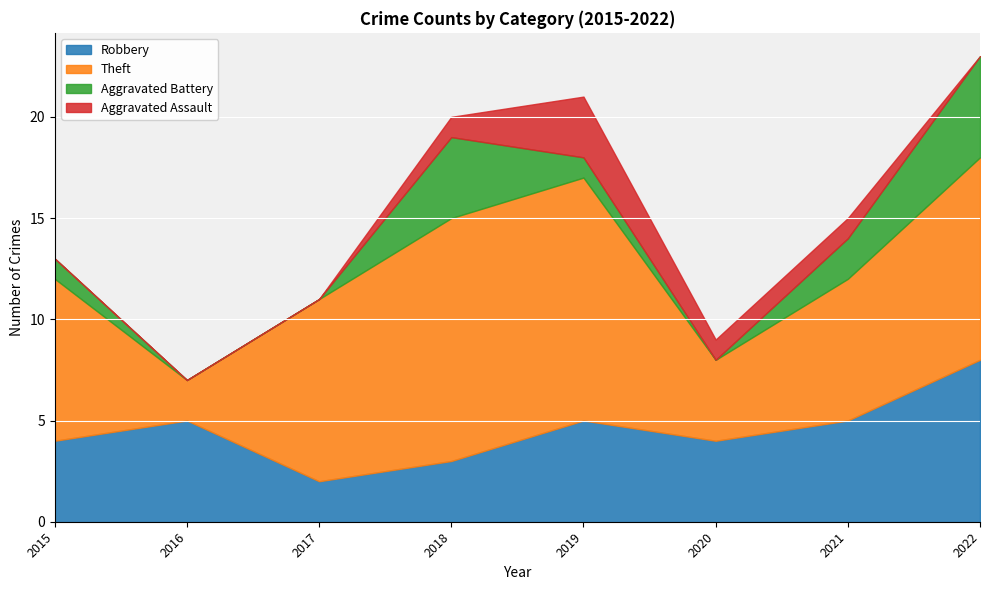

True or false: Aggravated Battery and Theft intersect in this chart.

False